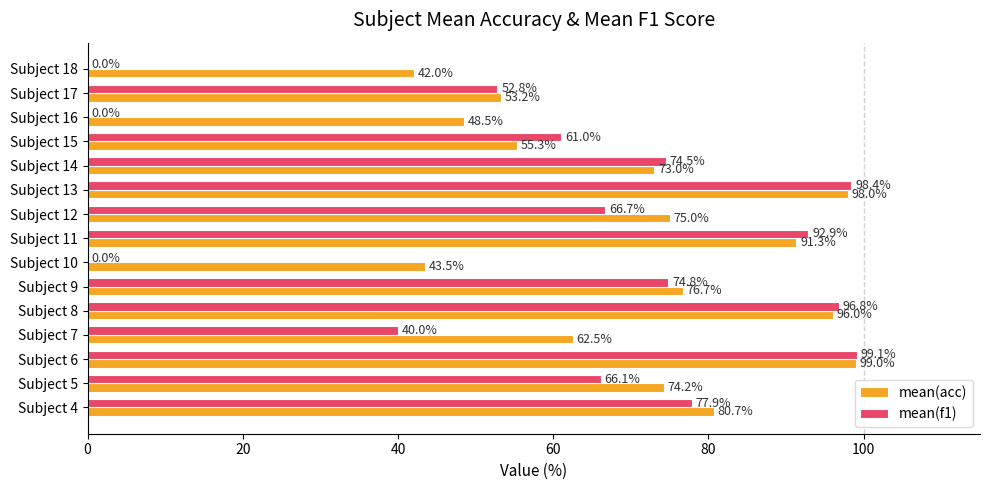

Which label corresponds to the largest value in the chart?

Subject 6